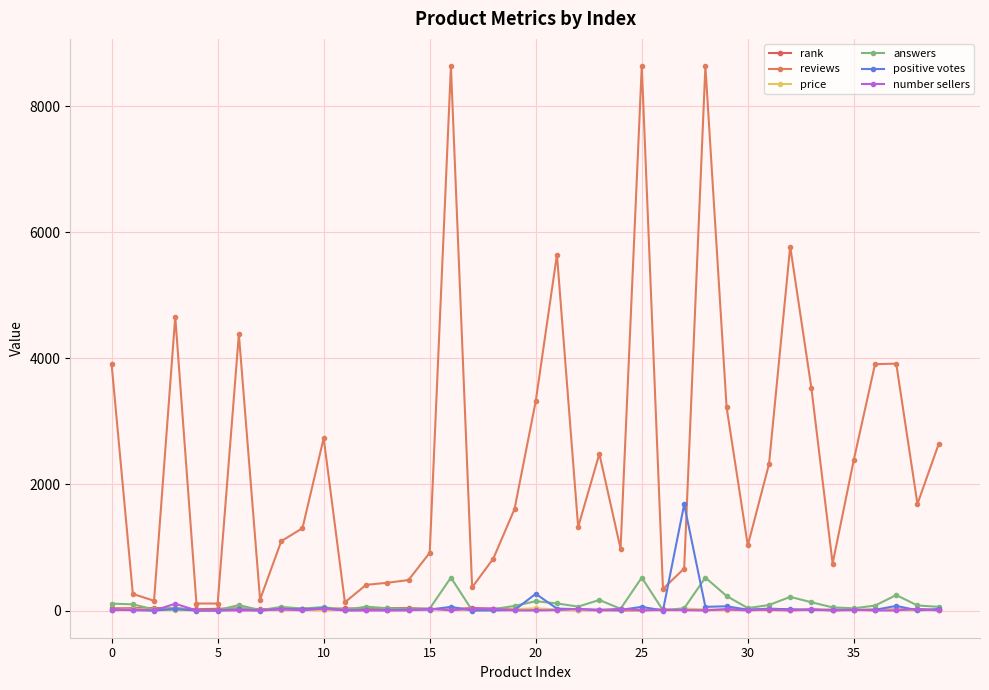

True or false: answers has more than 2 interior local peaks.

True